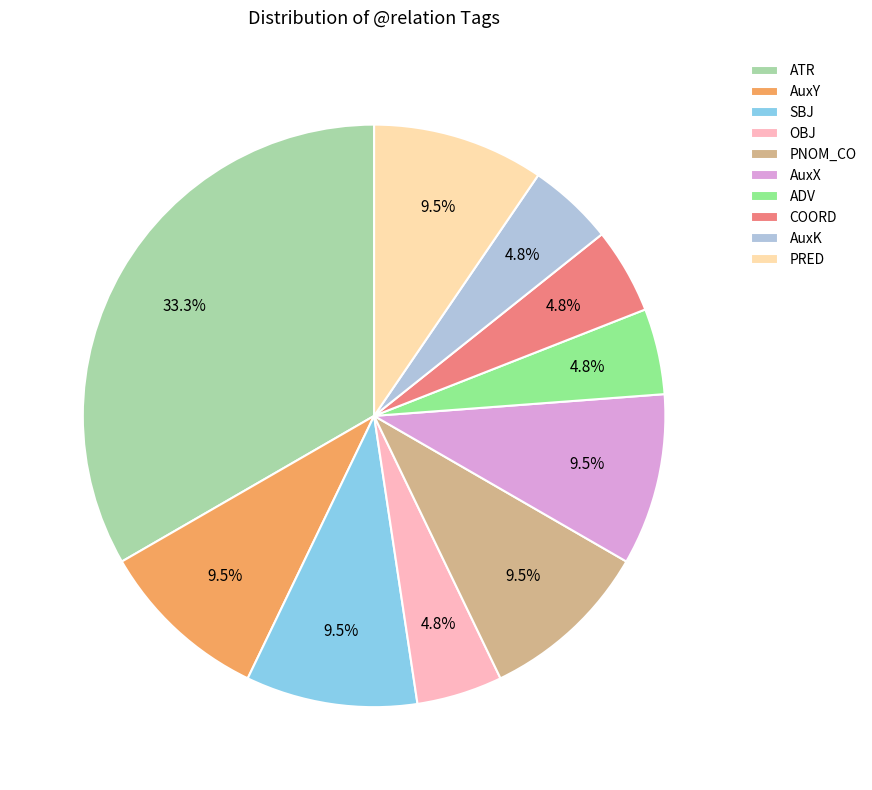

What percentage is NOT represented by AuxK?

95.2%